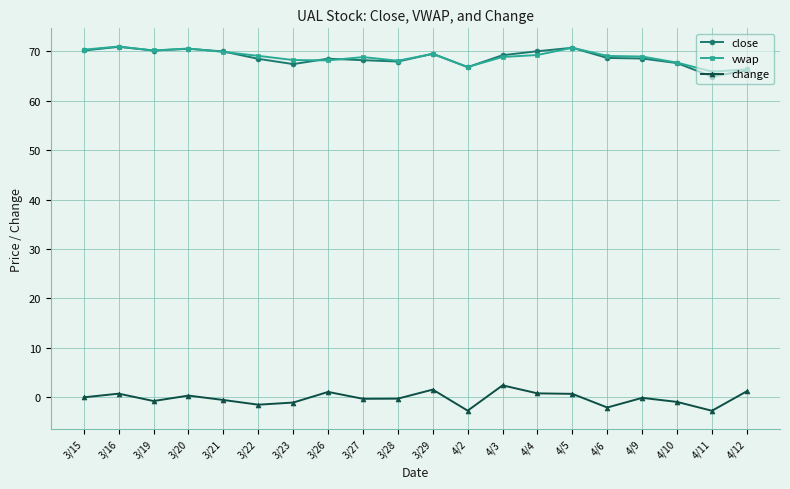

What is the label of the 14th point from the right?

3/23